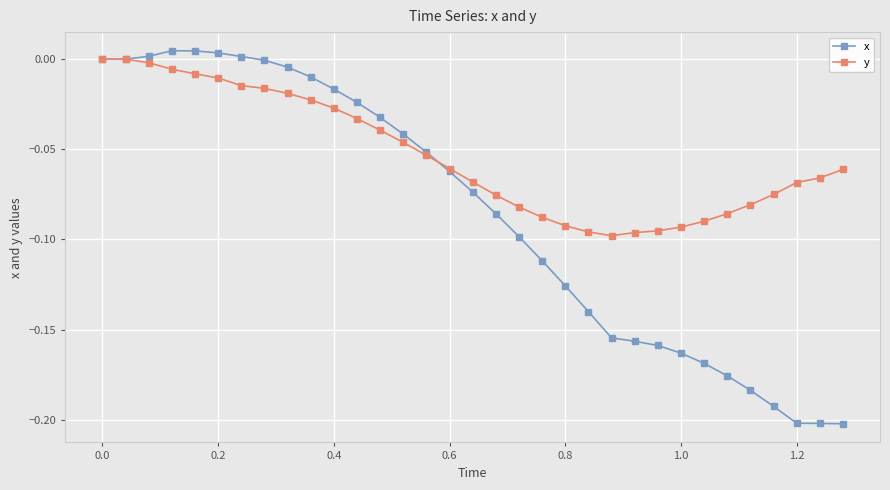

Rank the series by their average value, from highest to lowest.

y, x